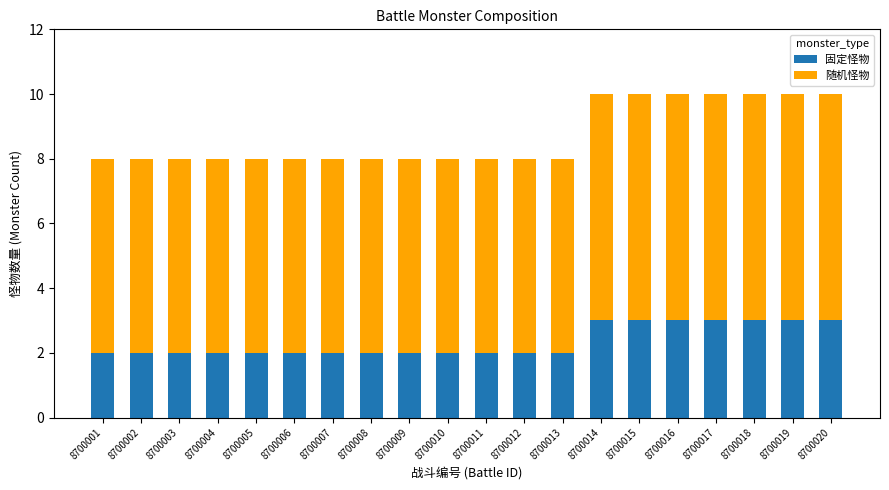

What is the sum of all 固定怪物 values?

47